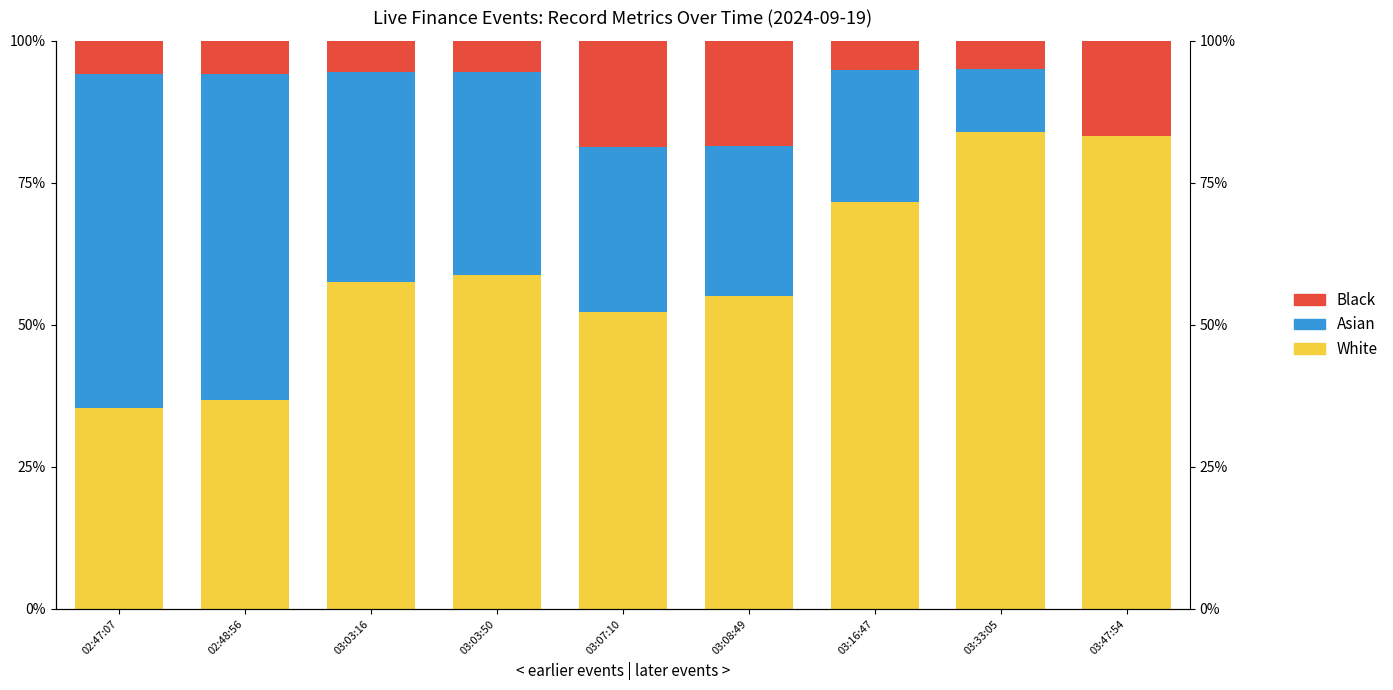

The value of Black at 02:48:56 is 5.9. True or false?

True